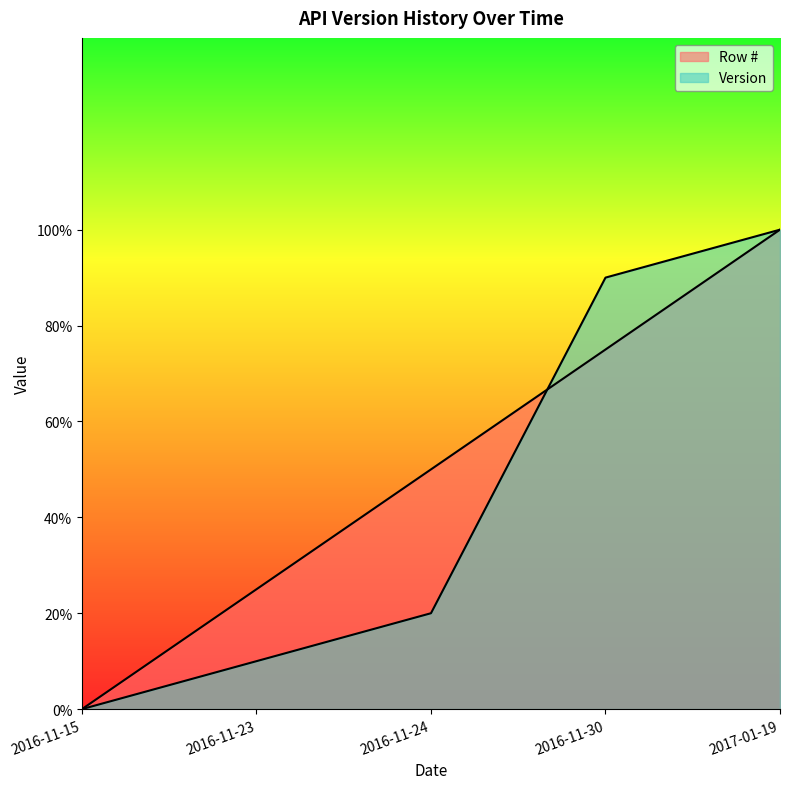

True or false: Version and Row # cross at least once.

True